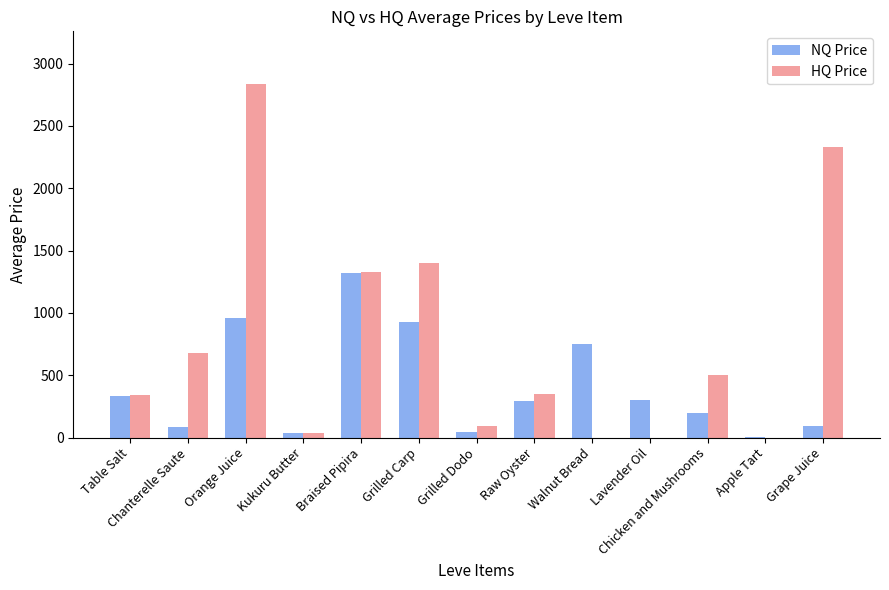

What is the maximum value for HQ Price?

2833.3